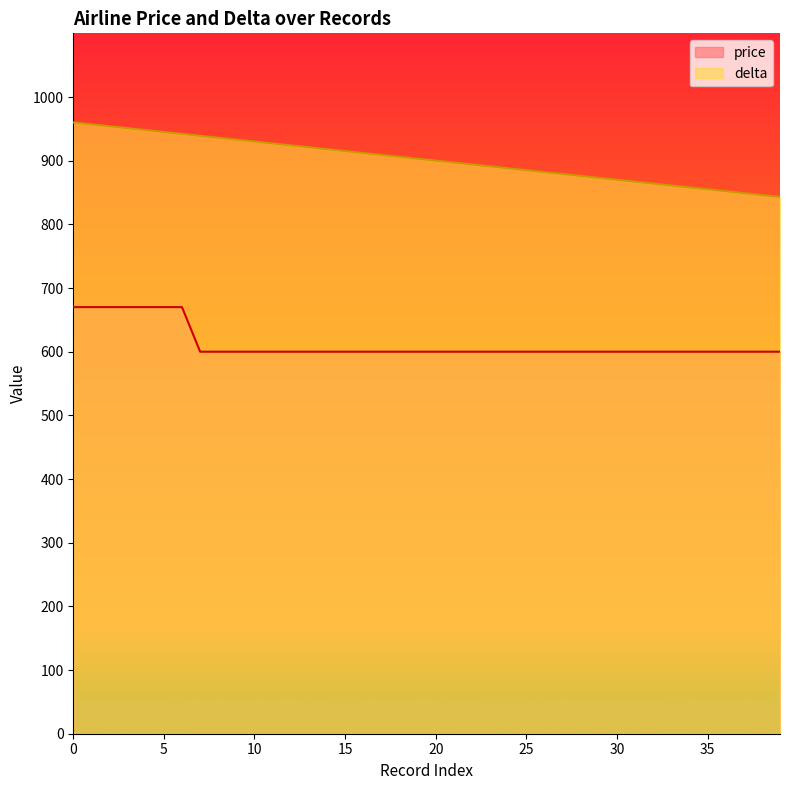

The price series shows 670 at 0. True or false?

True